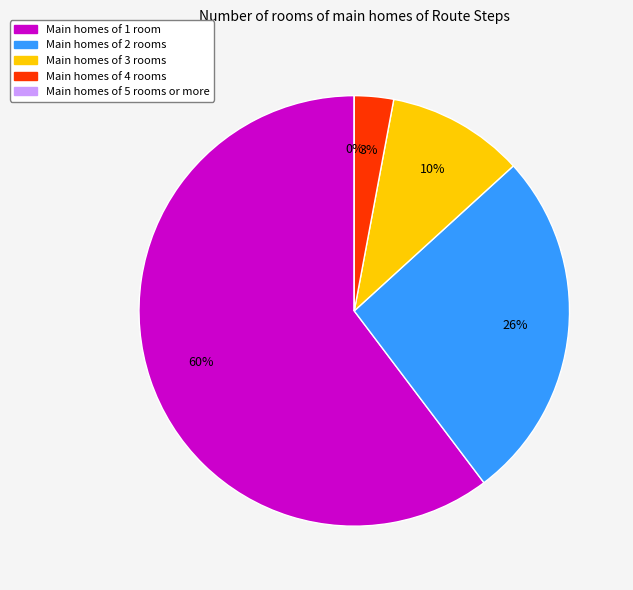

What percentage is NOT represented by Step 2?

73.5%